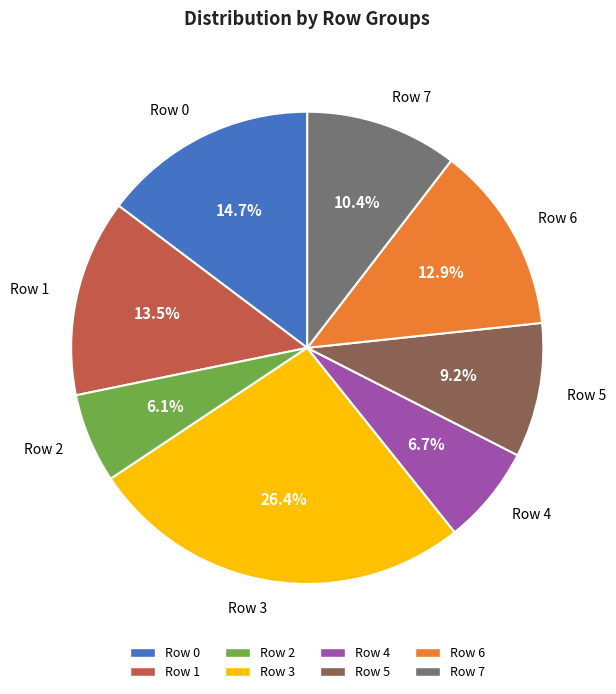

Which slice is the smallest?

Row 2